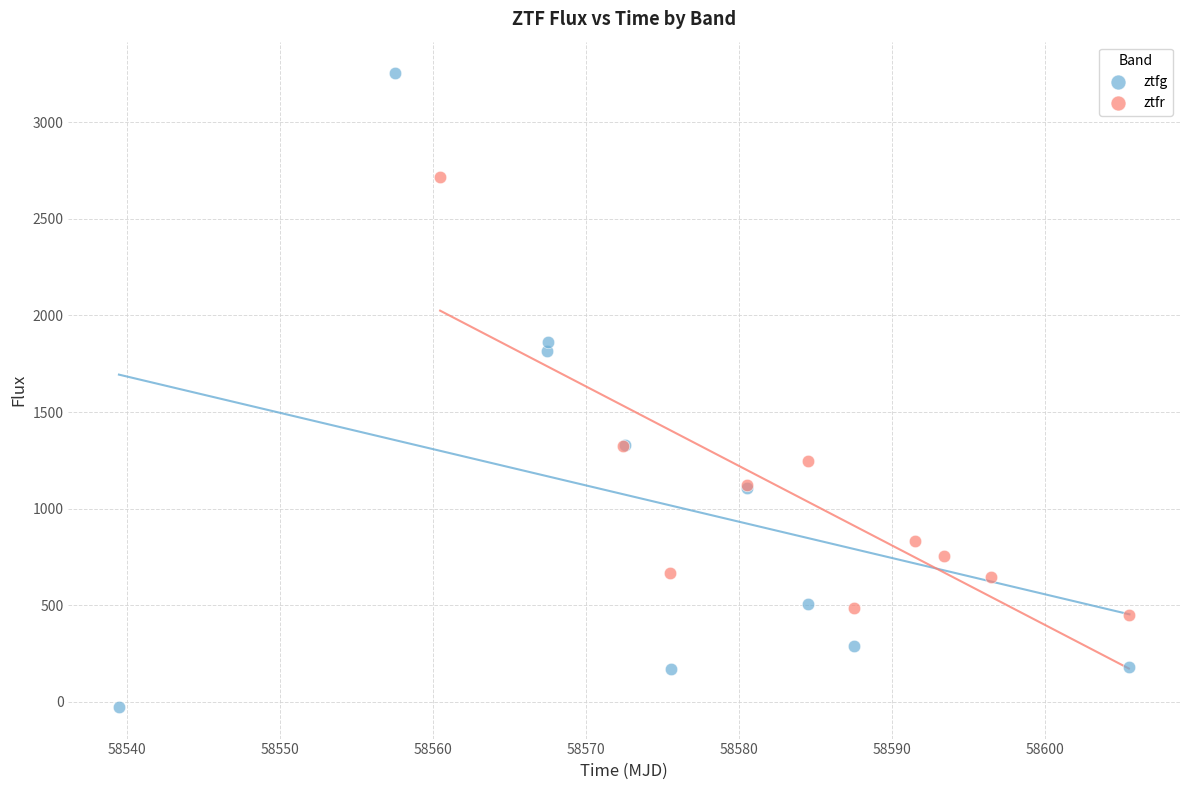

Which series contains the lowest Y value?

ztfg